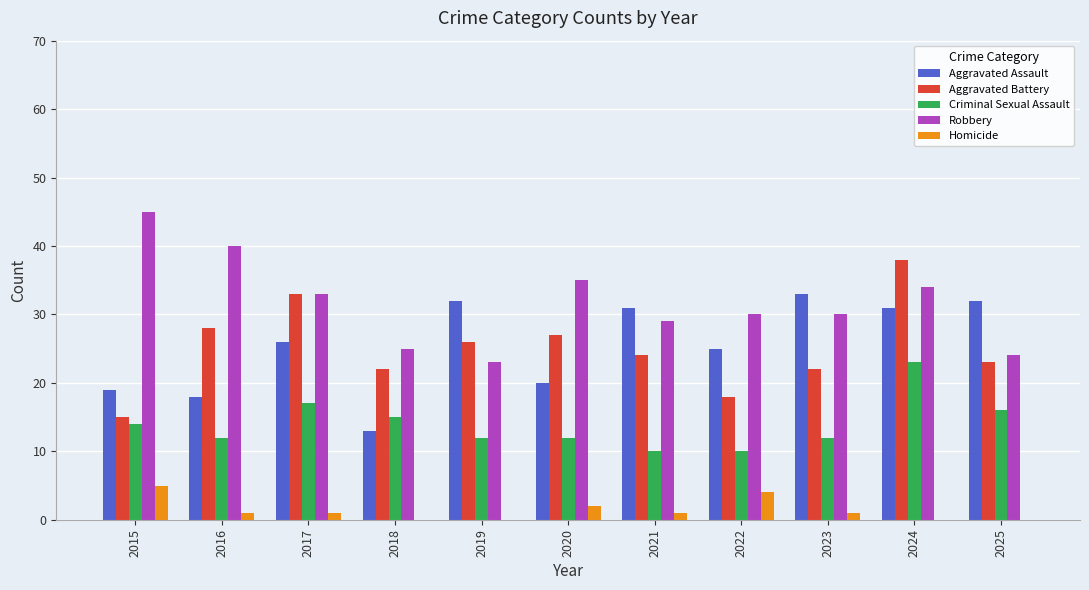

At which label does Robbery reach its peak?

2015